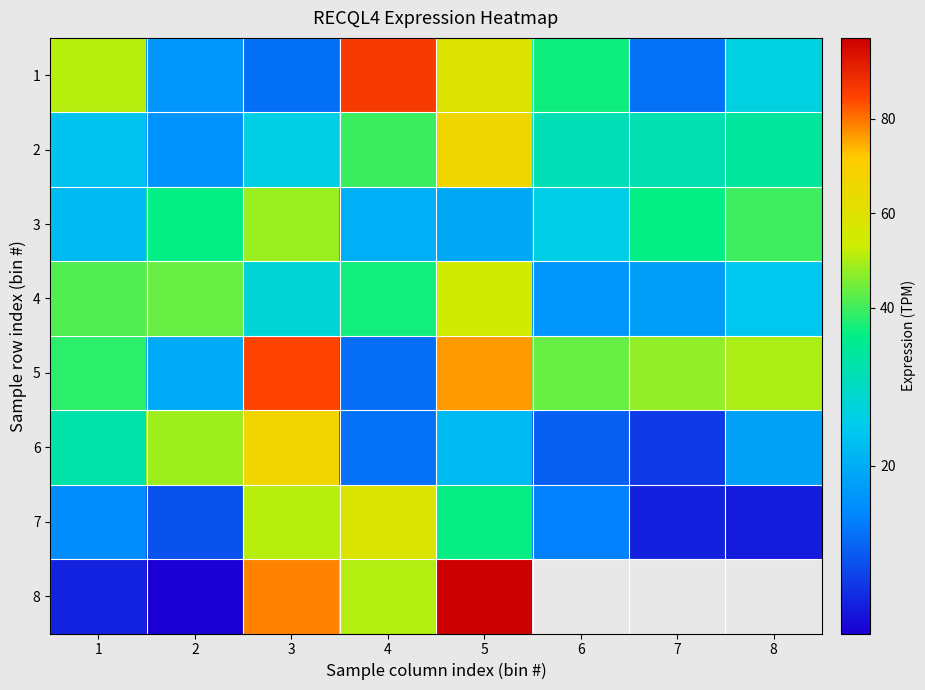

Which series has the widest spread of values?

8